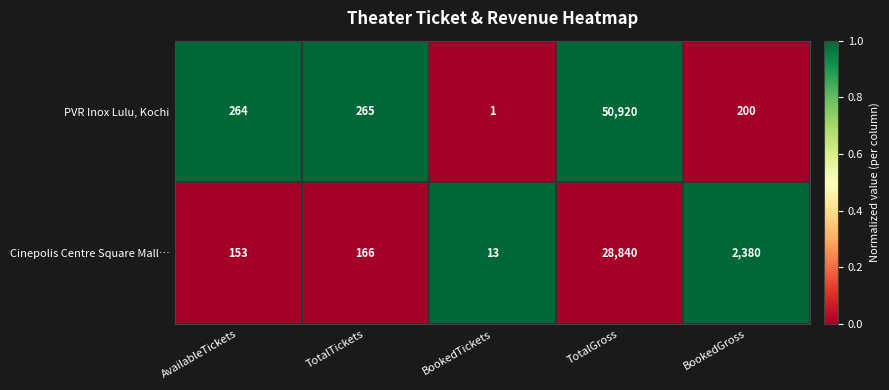

Where is PVR Inox Lulu, Kochi nearest to the value 25460?

TotalTickets